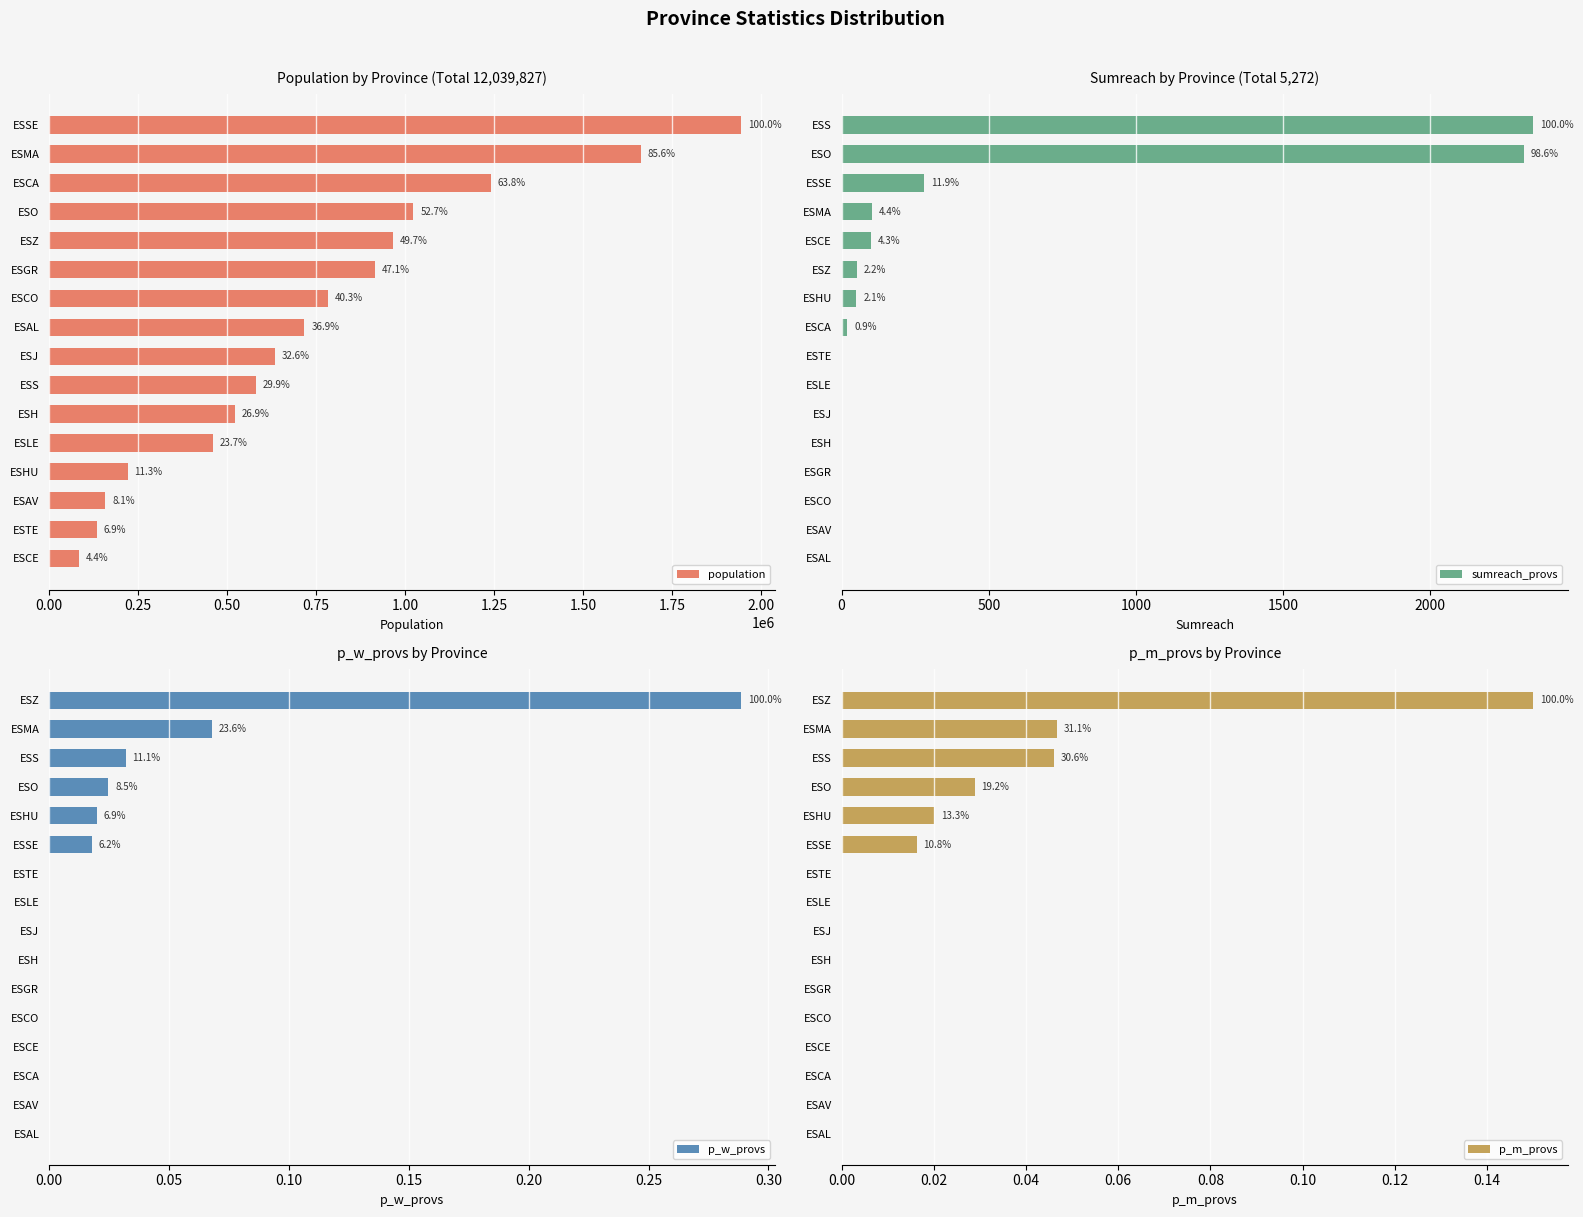

The value of p_w_provs at ESCO is -0.2. True or false?

False